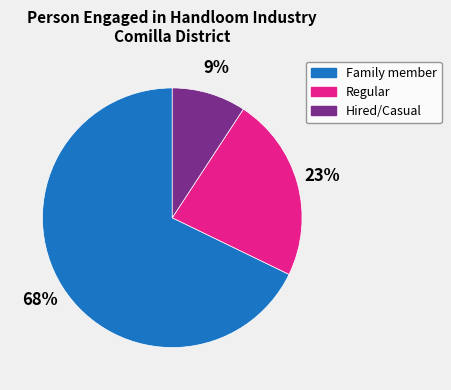

How many segments does this pie chart have?

3